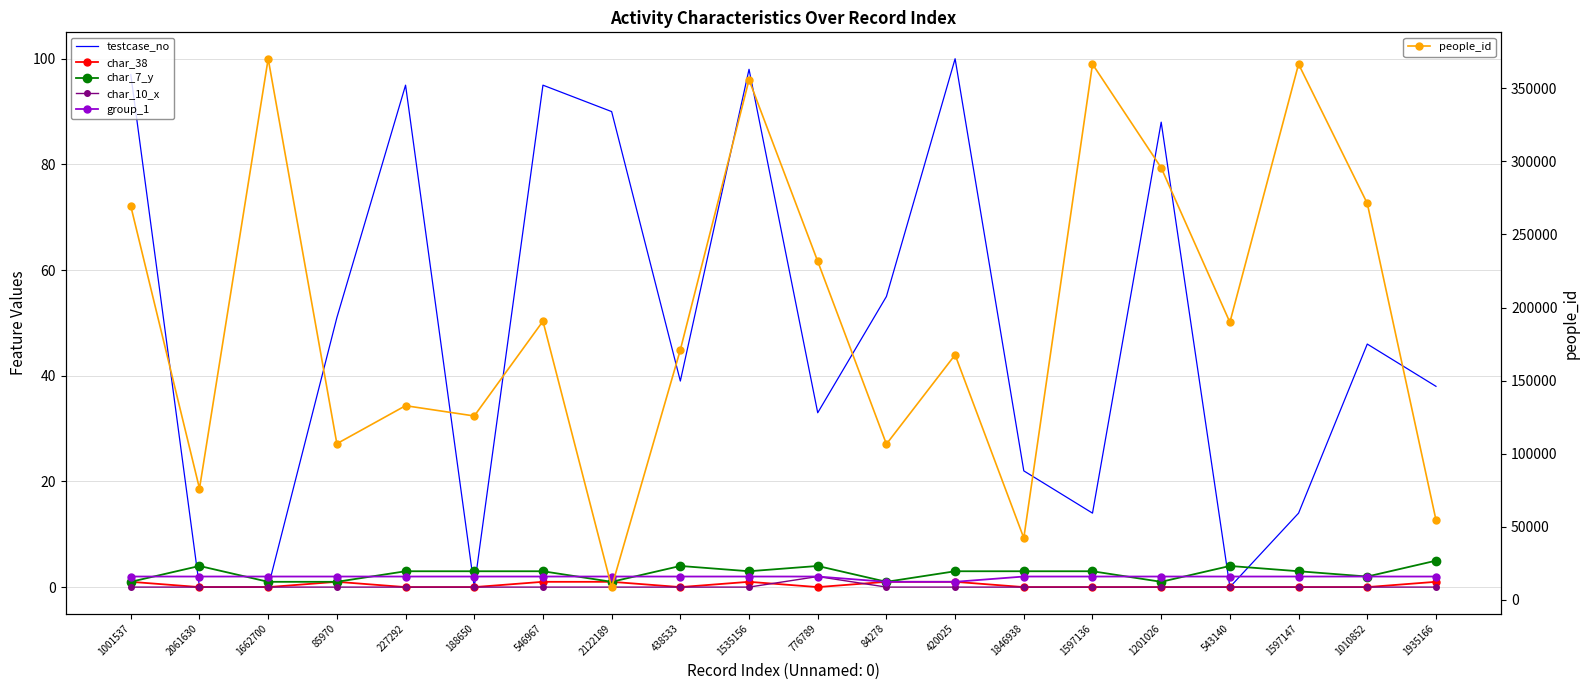

Is the value of group_1 at 227292 greater than the value of char_10_x at 1535156?

Yes